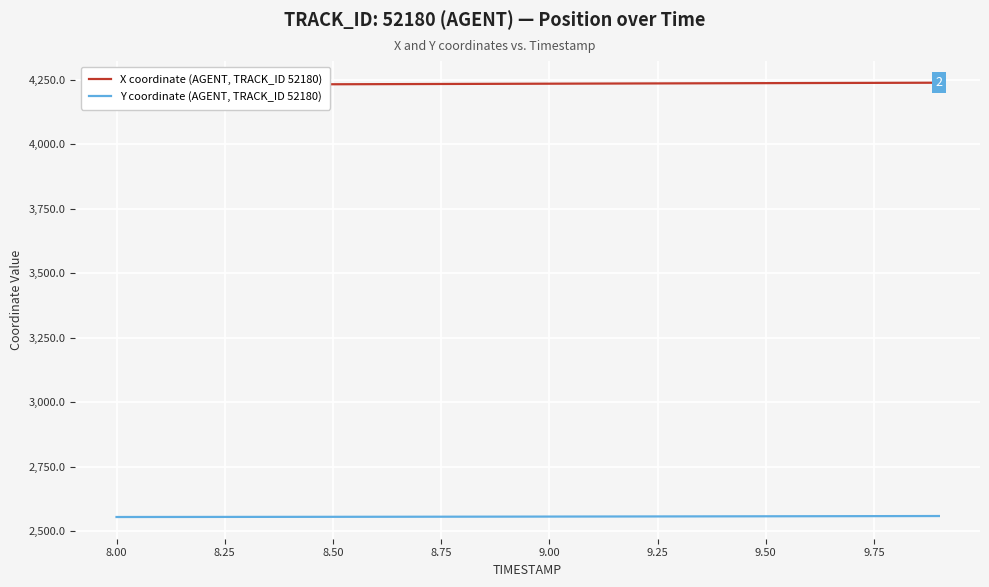

What is the minimum value for Y coordinate (AGENT, TRACK_ID 52180)?

2555.8